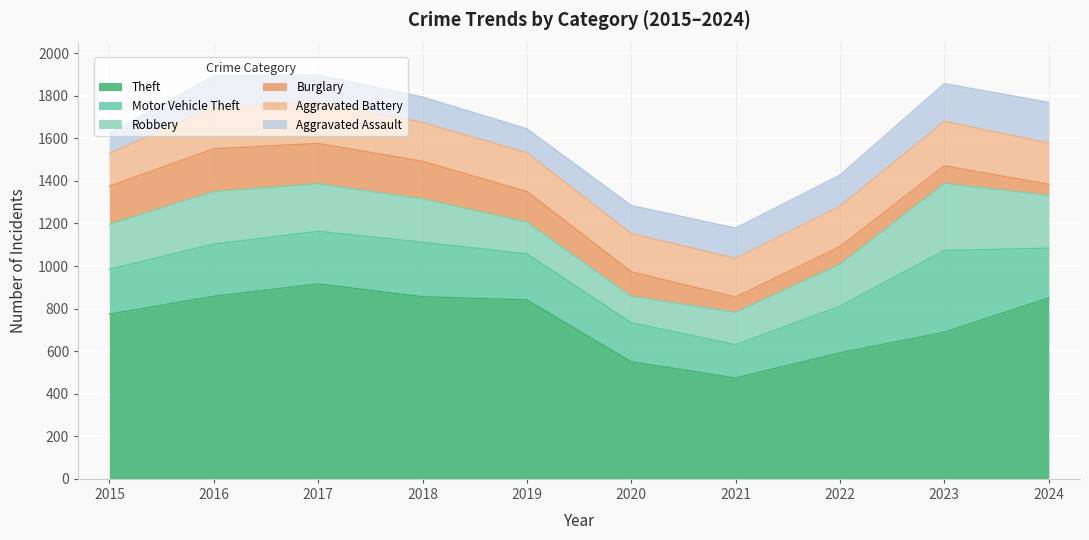

How many interior local valleys does the Theft series have?

1